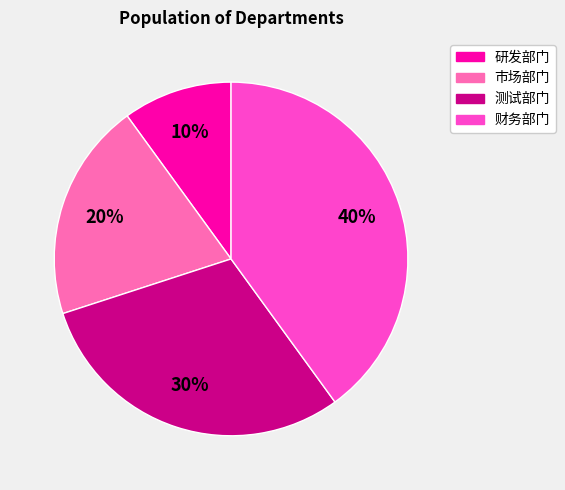

How many segments does this pie chart have?

4